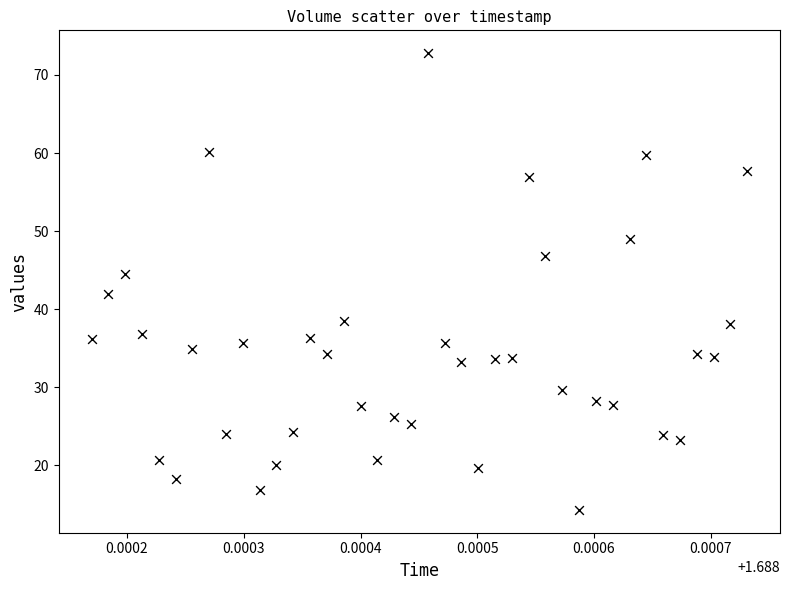

What is the range of Y values (max minus min)?

58.5